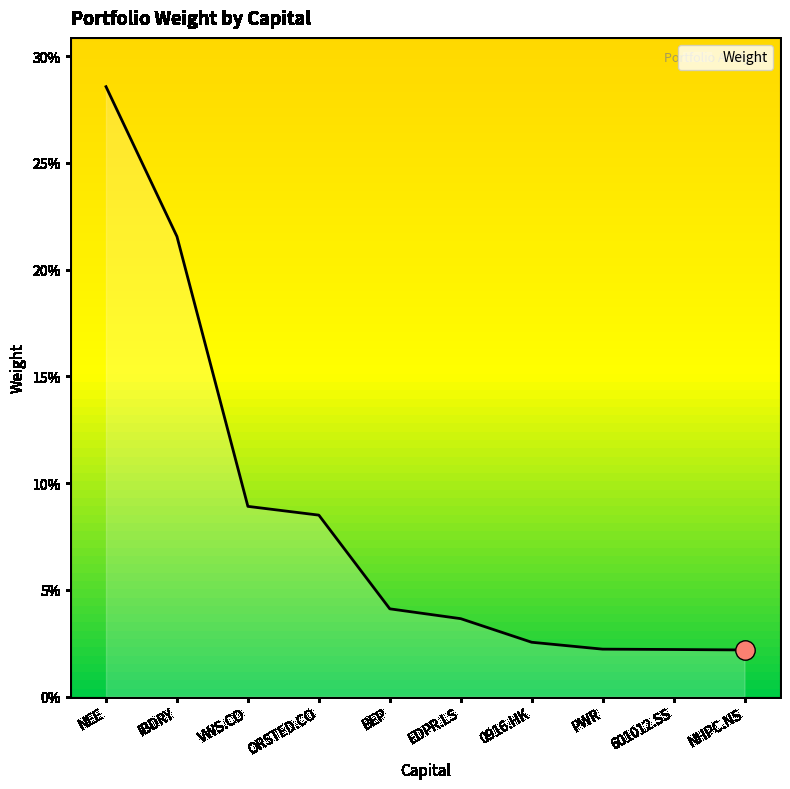

Does the chart display data point markers on the line(s)?

No